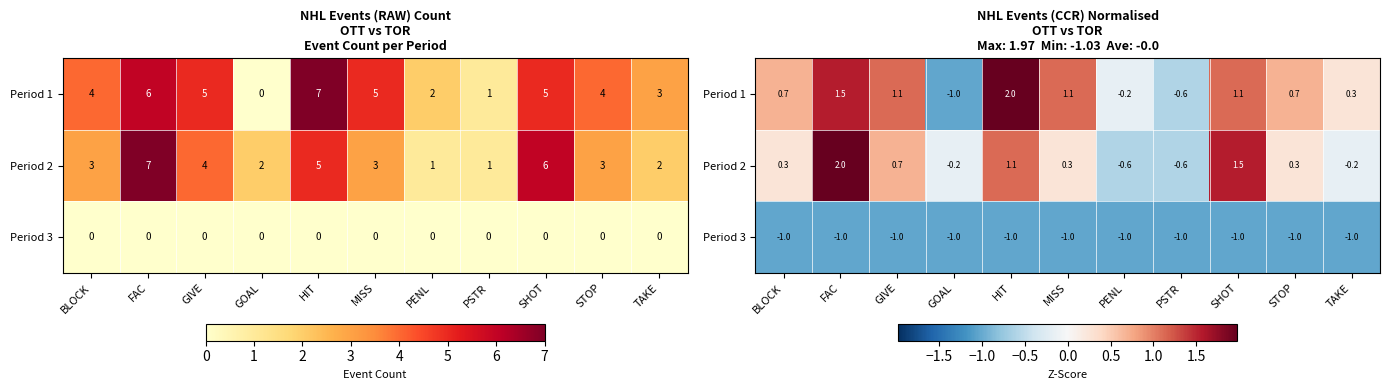

Read the Period 3 value at PENL.

-1.0